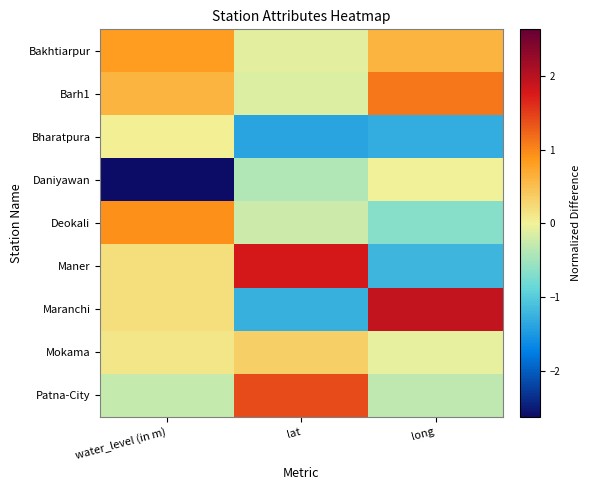

Which series has the largest total across all categories?

Barh1